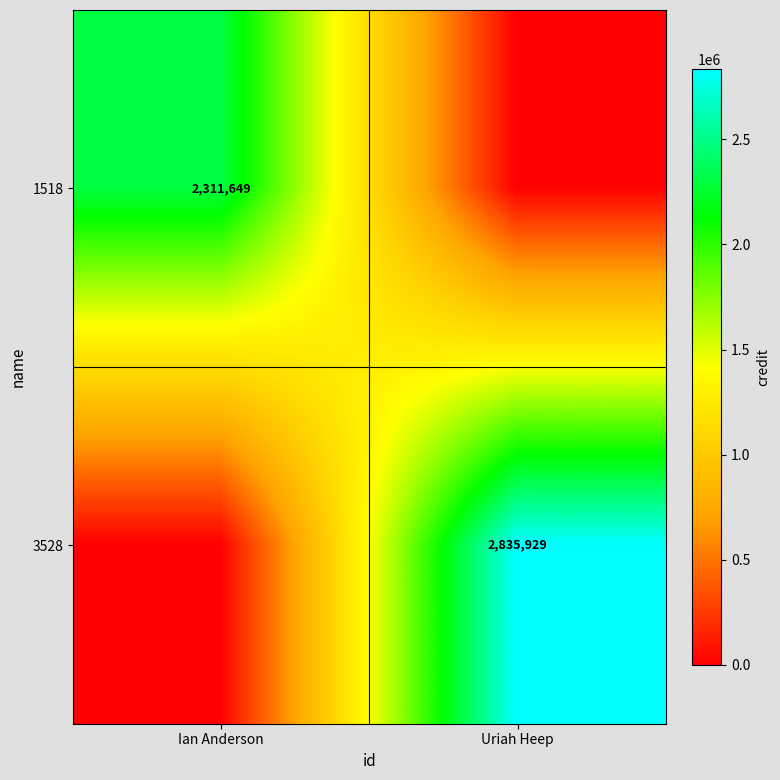

What is the greatest value displayed?

2835929